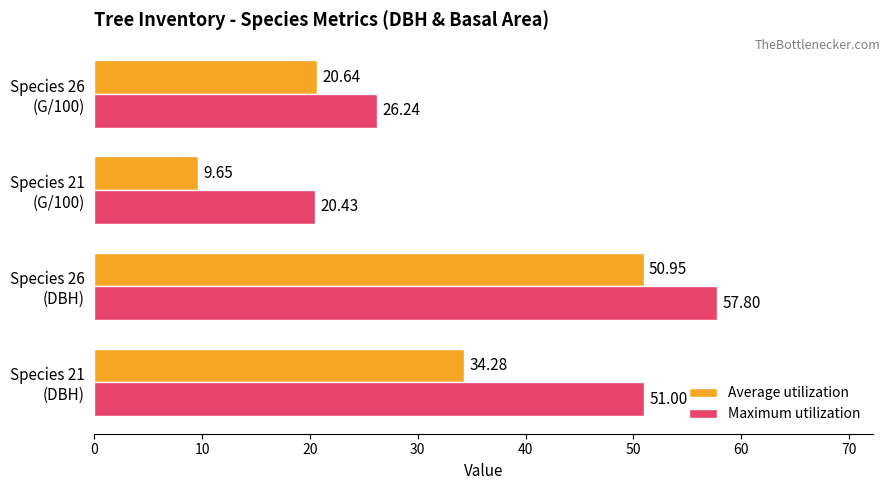

Which series has the largest range (max minus min)?

Average utilization